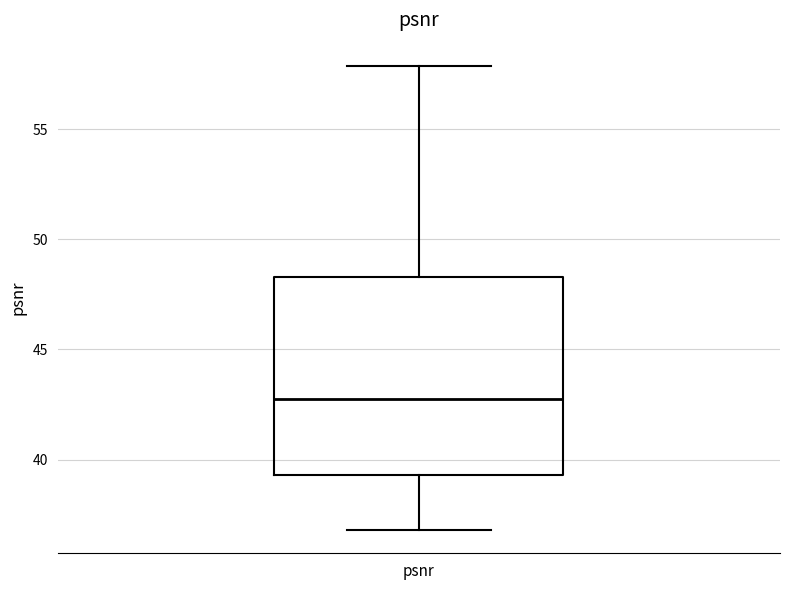

Transcribe this box plot: give where the median line is, the range the box spans, and where the two whiskers end, as read against the y-axis. The values are not printed on the chart, so give them approximately, as read against the axis.

median 42.5, box 39.5 to 48.5, whiskers 37.0 to 58.0